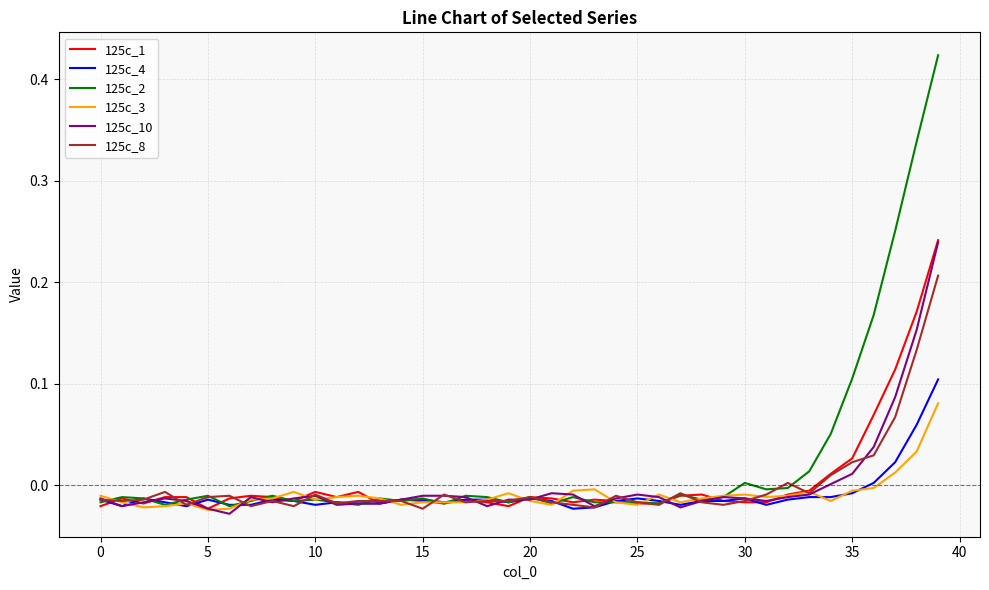

What are all the series names shown in the legend?

125c_1, 125c_4, 125c_2, 125c_3, 125c_10, 125c_8